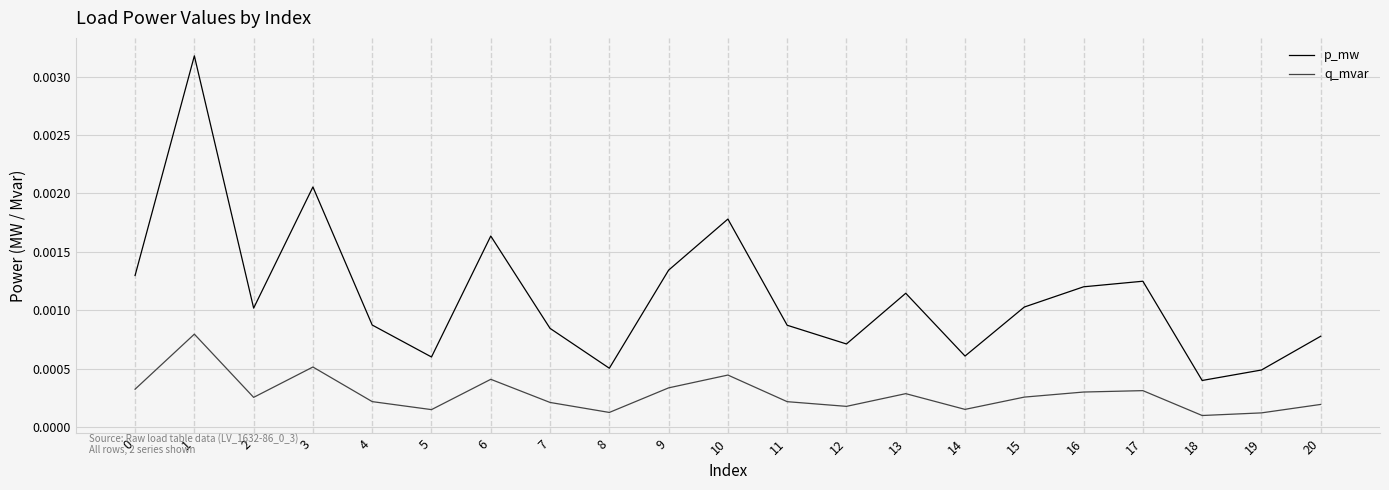

How many interior local peaks does the p_mw series have?

6